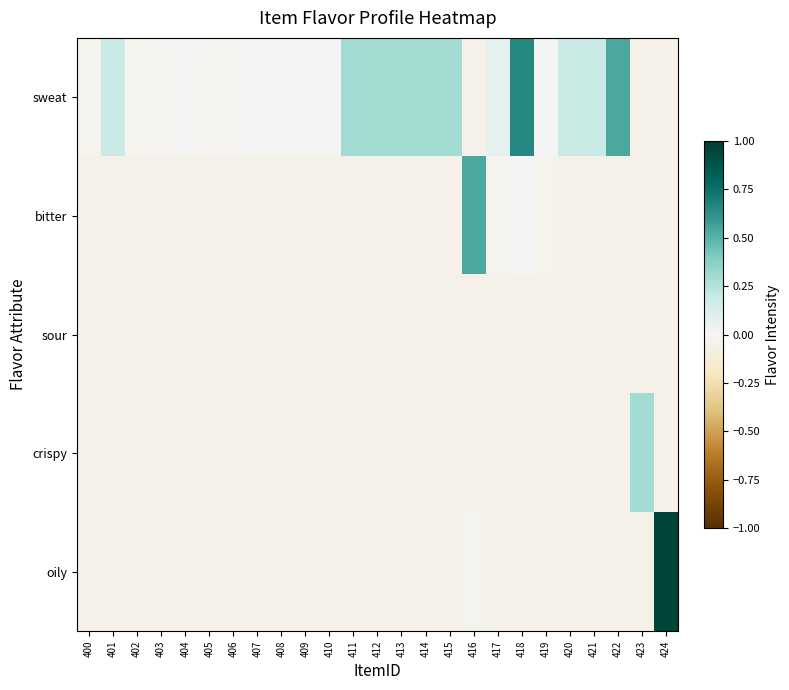

At 409, list the series in order from smallest to largest.

bitter, sour, crispy, oily, sweat